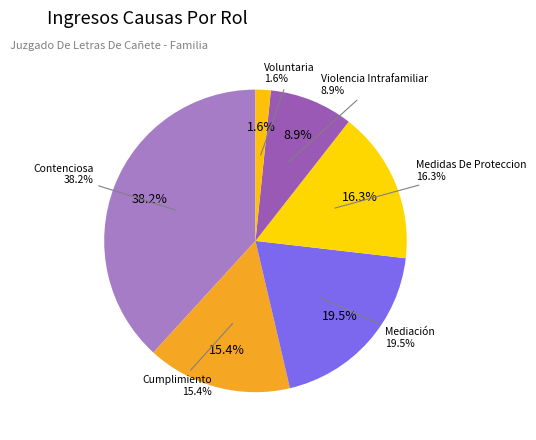

Count the number of slices in the pie.

6